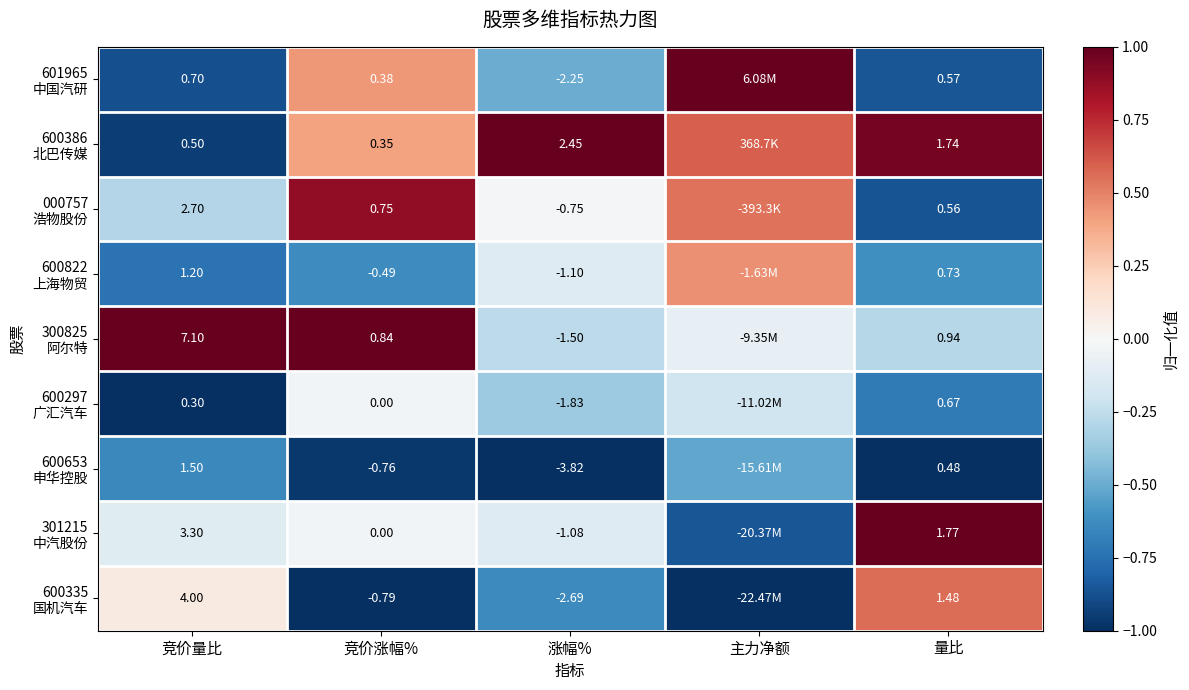

How many series are shown in this chart?

9